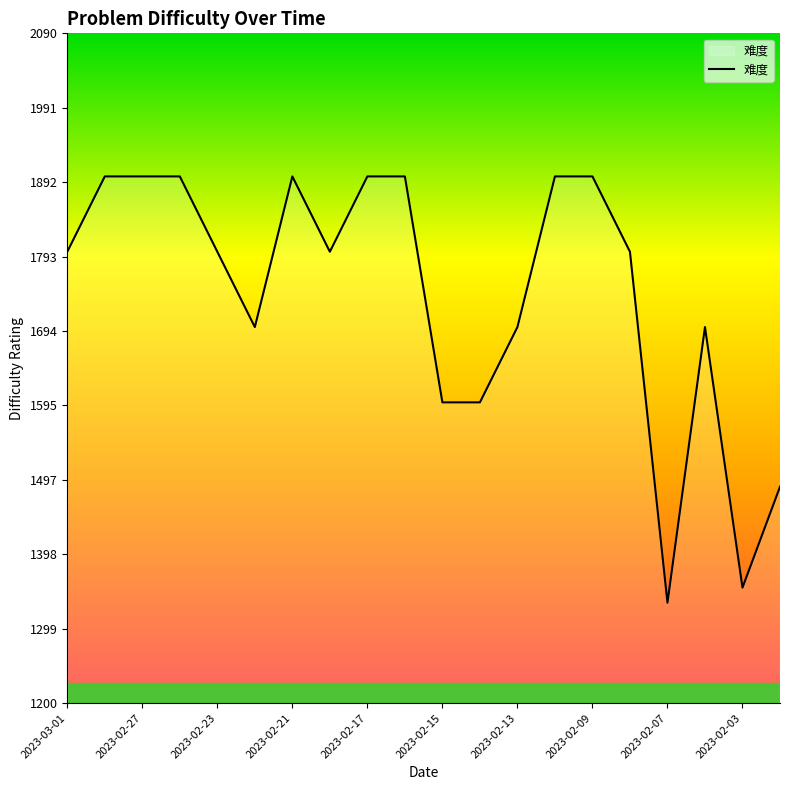

What is the difference between the maximum and minimum values?

566